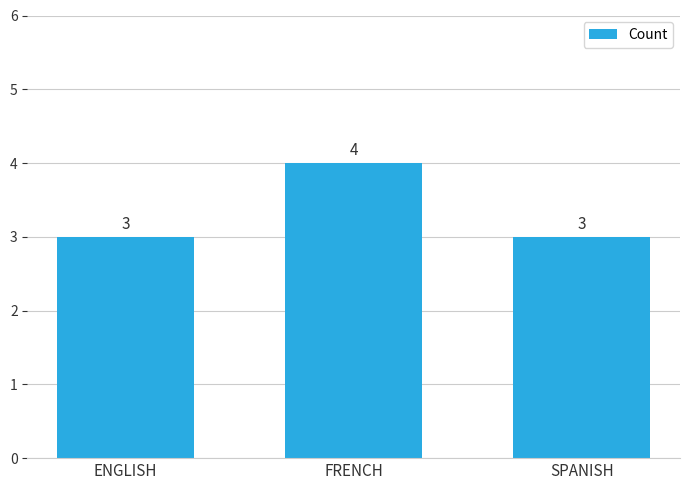

What is the label of the 3rd bar from the left?

SPANISH